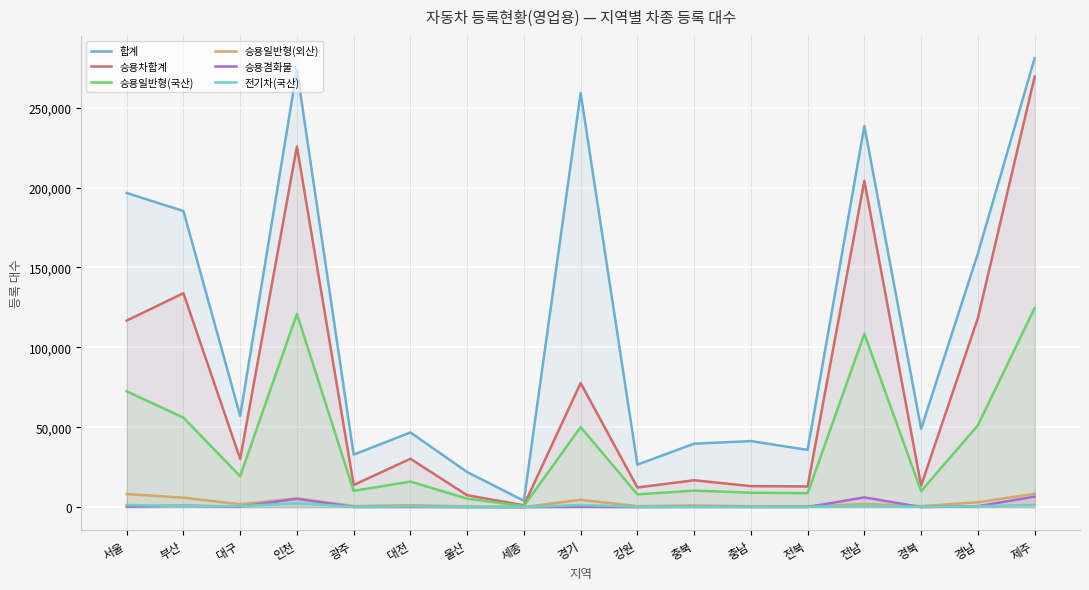

What is the difference between the maximum and minimum values in the 합계 series?

276910